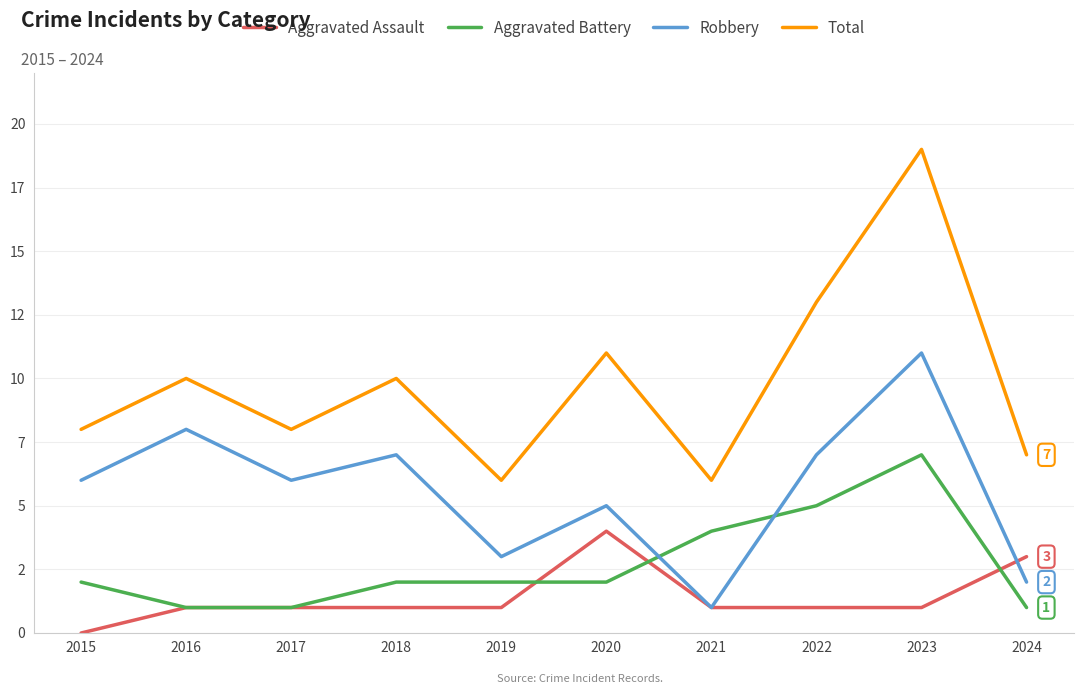

What are all the series names shown in the legend?

Aggravated Assault, Aggravated Battery, Robbery, Total